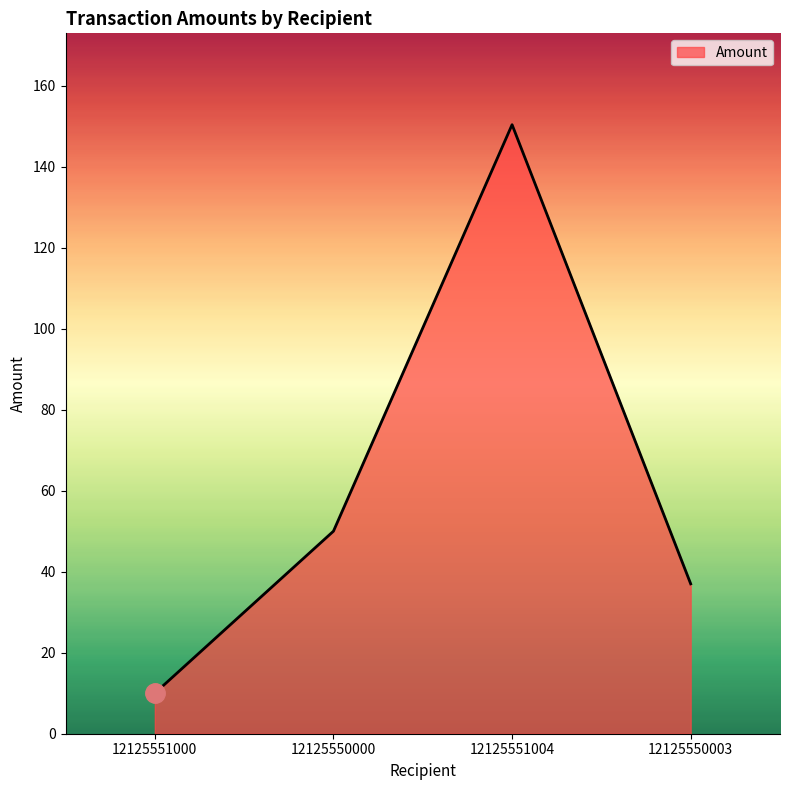

What is the change in value from 12125551000 to 12125550003?

+27.0